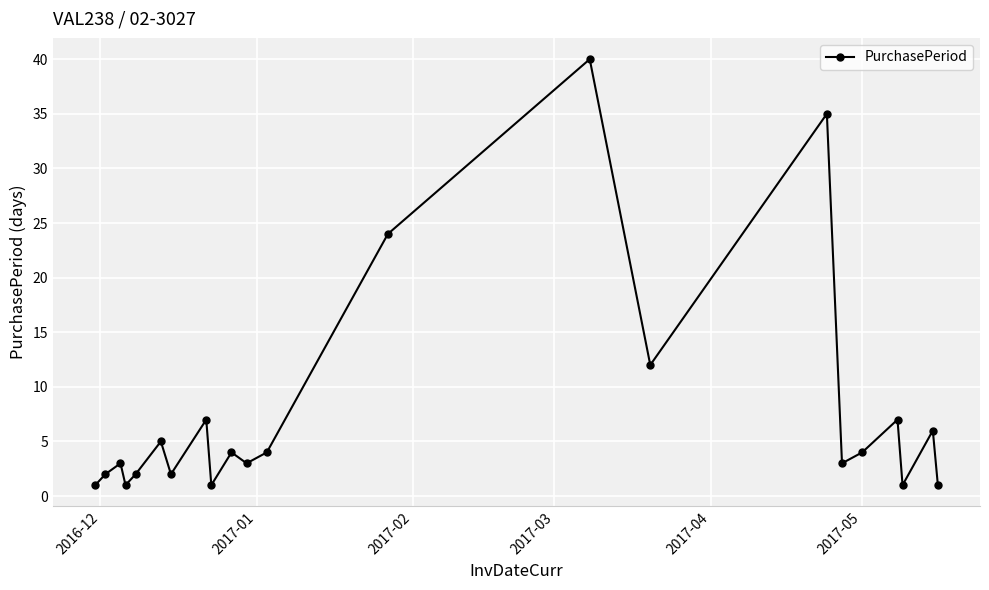

What is the maximum value shown in the chart?

40